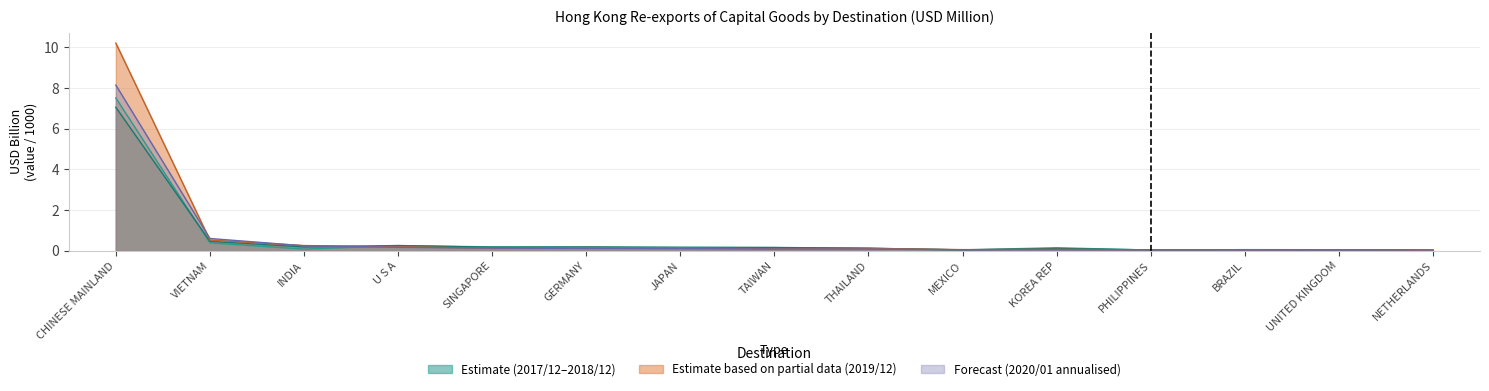

After their last crossing, which series has the higher values: 202001_values or 201912_values?

202001_values